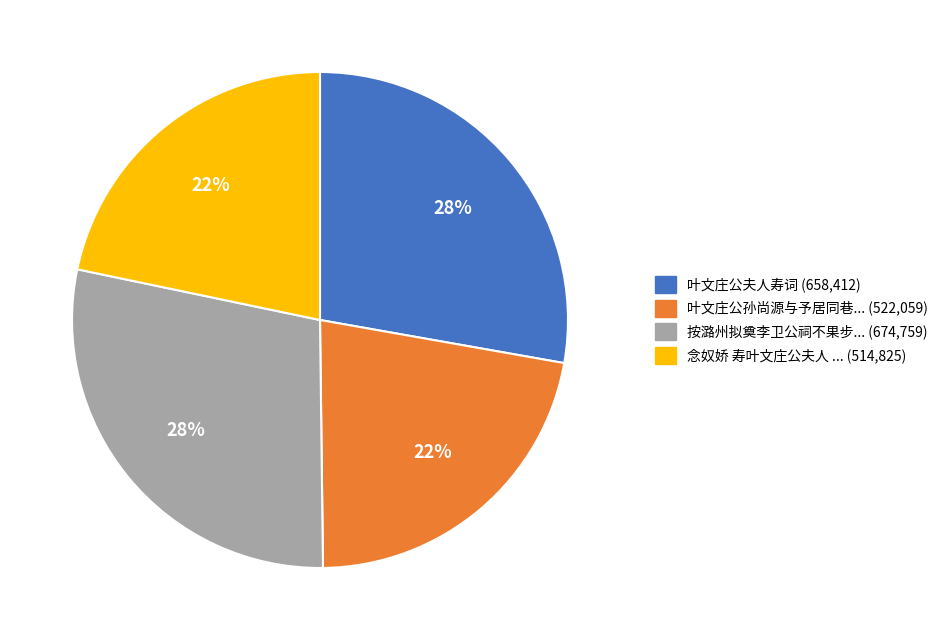

To the nearest percent, what is the average slice percentage?

25%